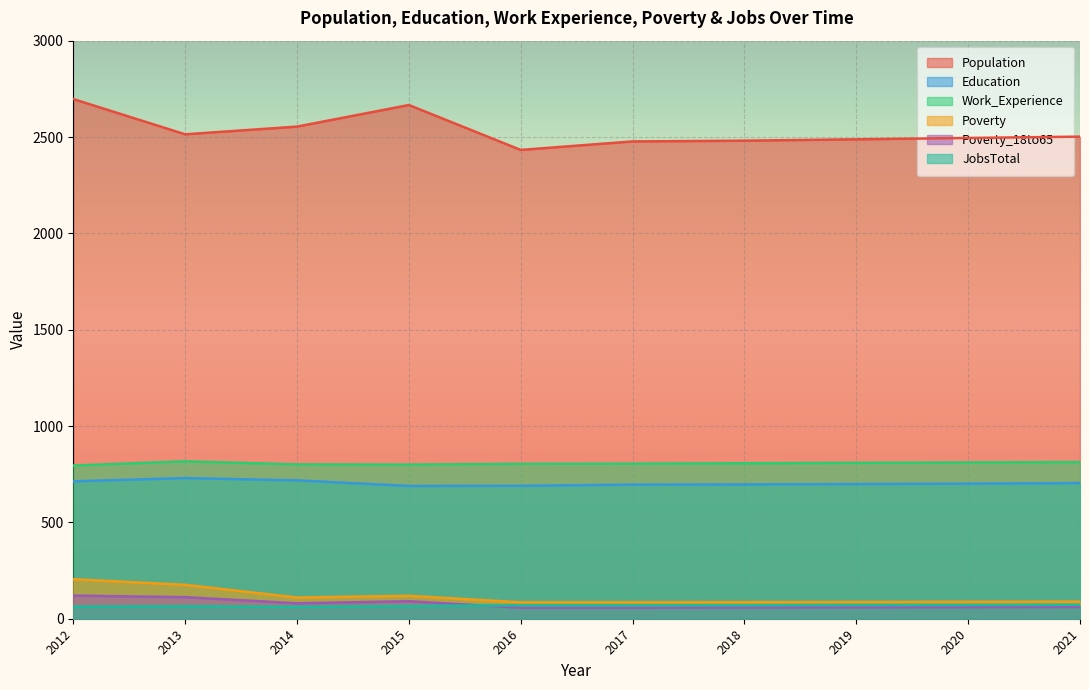

True or false: Work_Experience has a value of 804 at 2016.

True